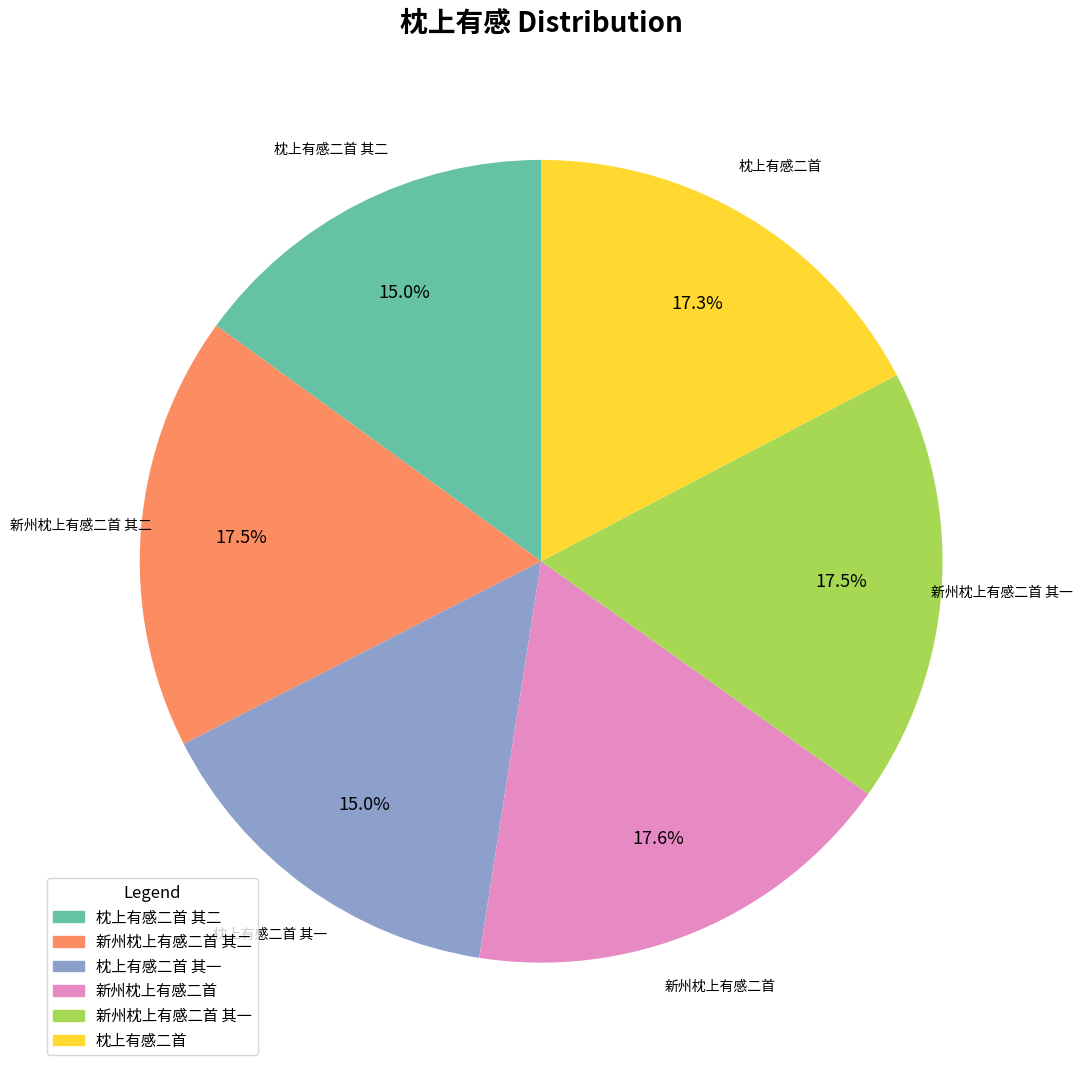

What percentage is the 枕上有感二首 其一 slice, to the nearest percent?

15%